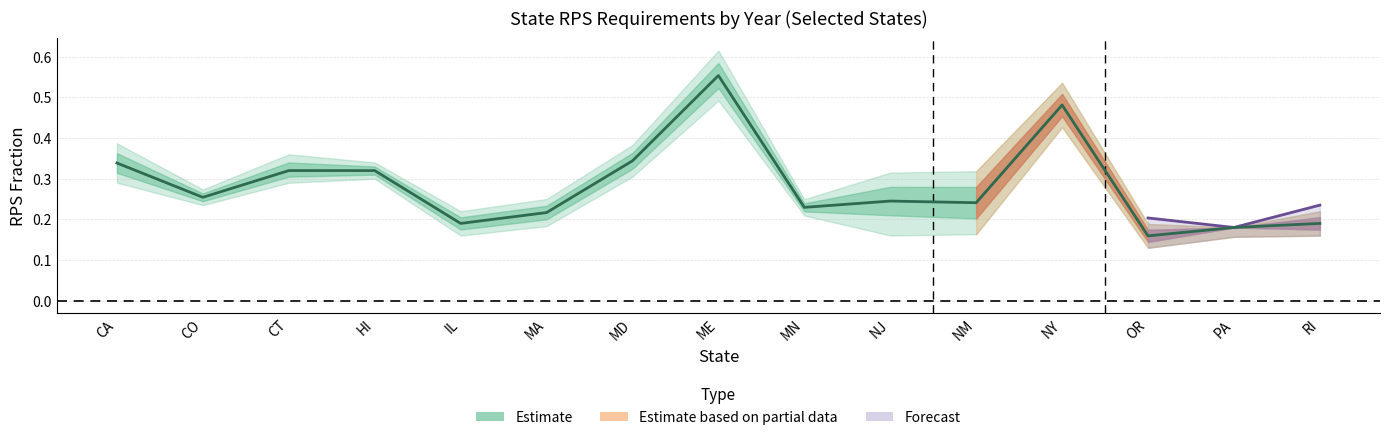

Does the chart have visible grid lines?

Yes